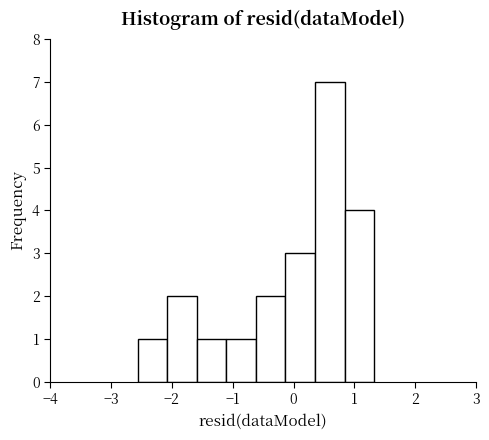

Which range on the x-axis has the tallest bar?

0.4 to 0.8